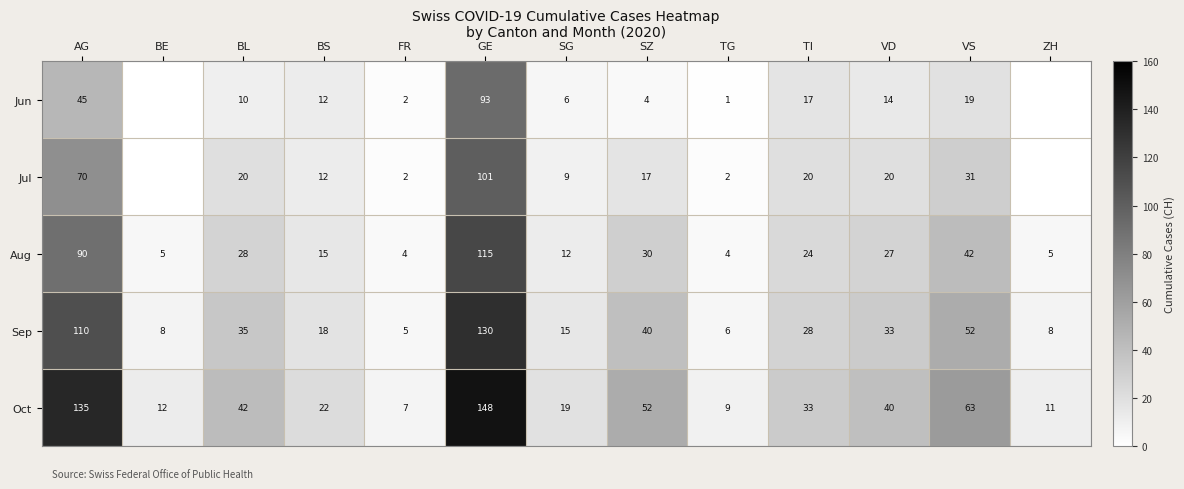

What is the sum of the Aug values at TI and VS?

66.0